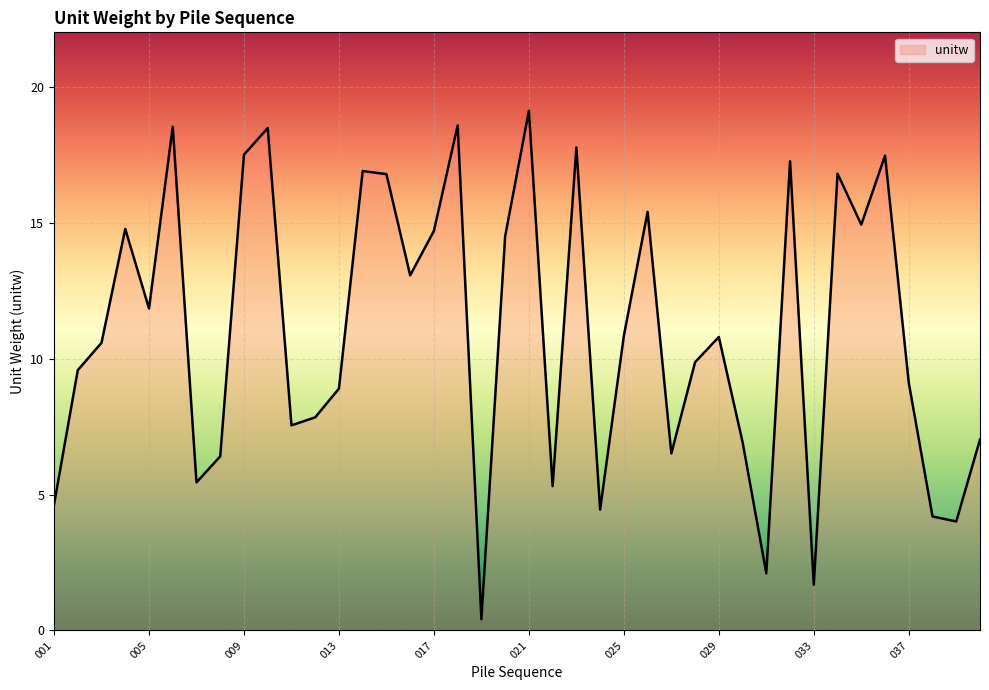

List the labels in order of value, smallest first.

019, 033, 031, 039, 038, 024, 001, 022, 007, 008, 027, 030, 040, 011, 012, 013, 037, 002, 028, 003, 029, 025, 005, 016, 020, 017, 004, 035, 026, 015, 034, 014, 032, 036, 009, 023, 010, 006, 018, 021